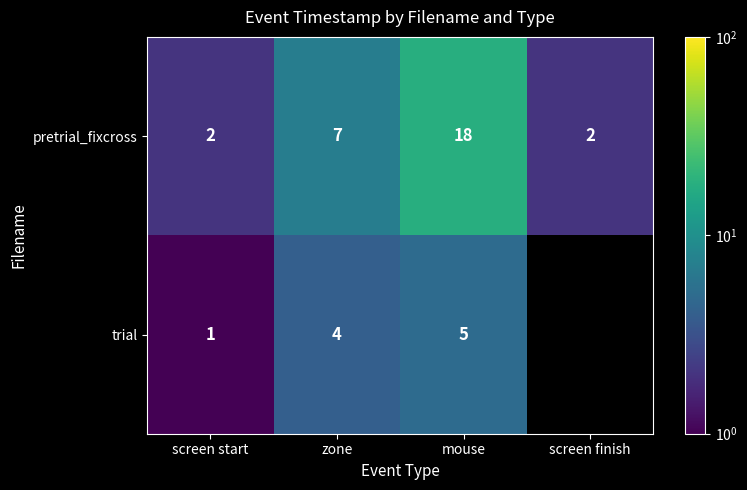

Is the value of trial at zone greater than the value of pretrial_fixcross at screen start?

Yes